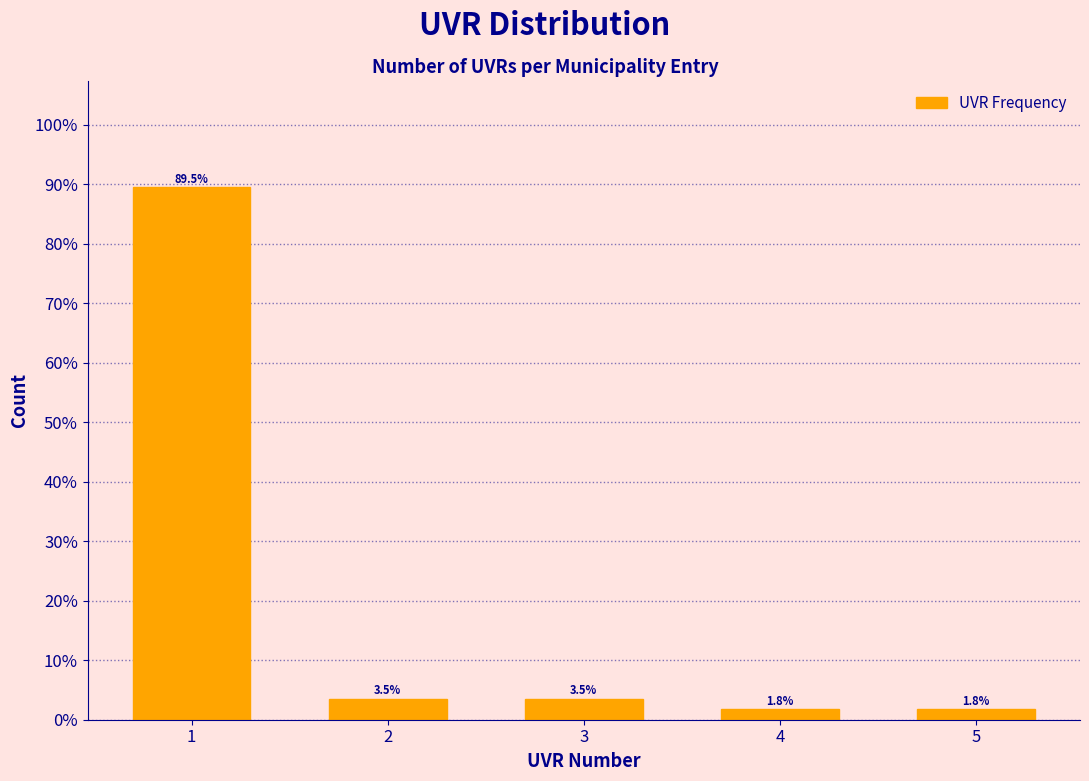

Reading right to left, what are all the values shown in this chart?

1.8	1.8	3.5	3.5	89.5